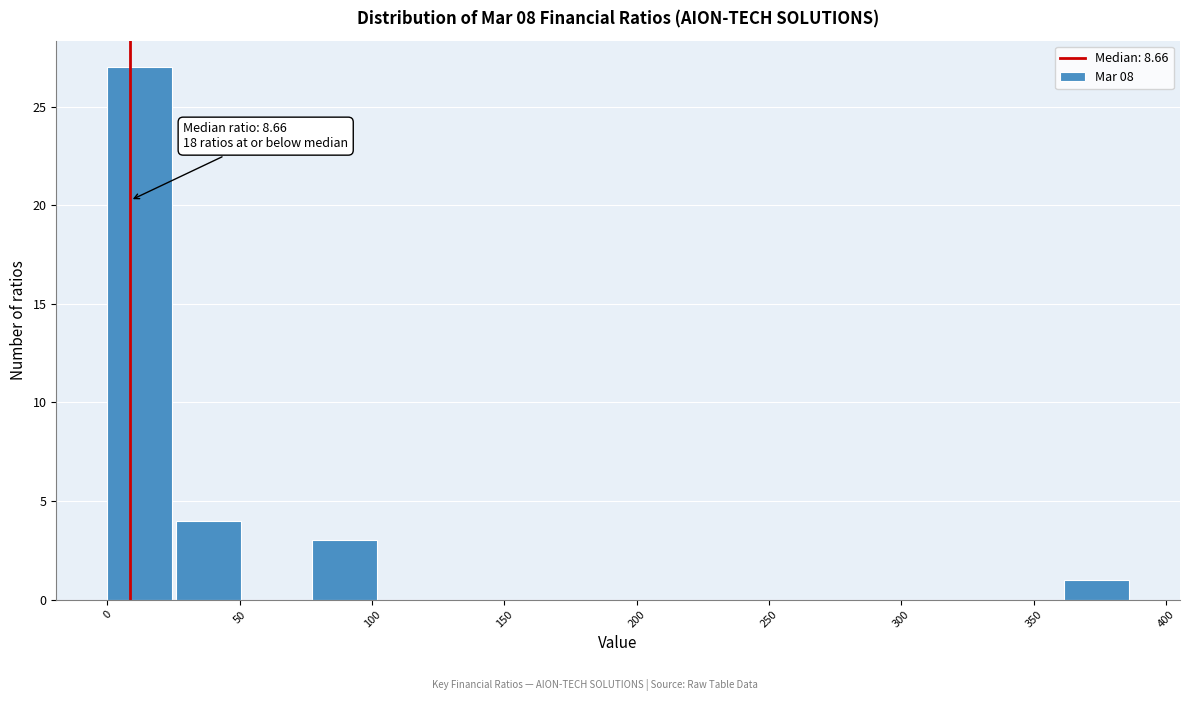

Over which range of the x-axis is the bar tallest?

0 to 25